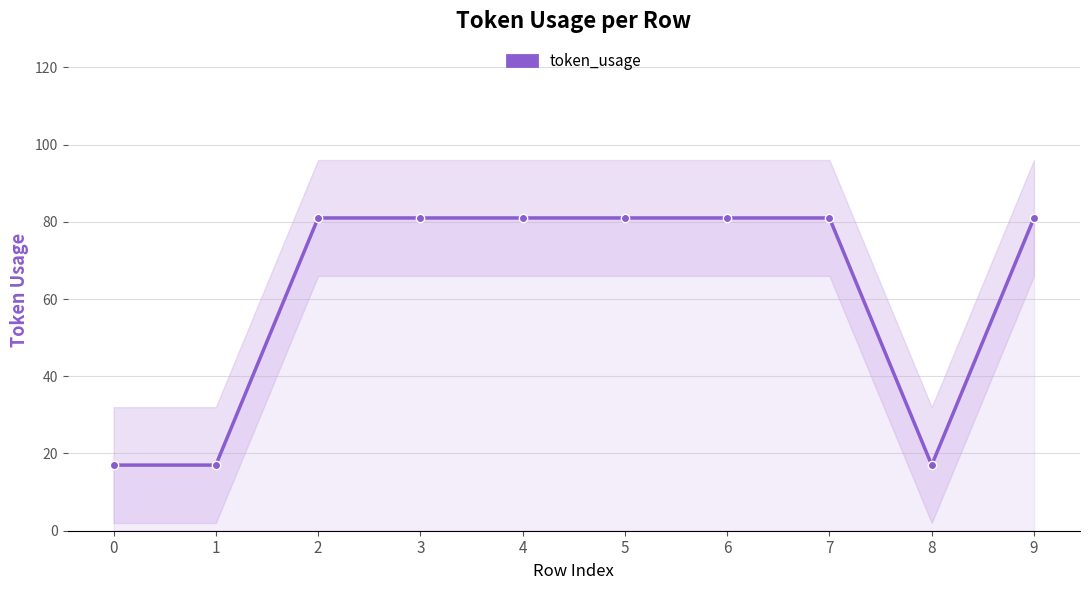

How many lines are shown in the chart?

1